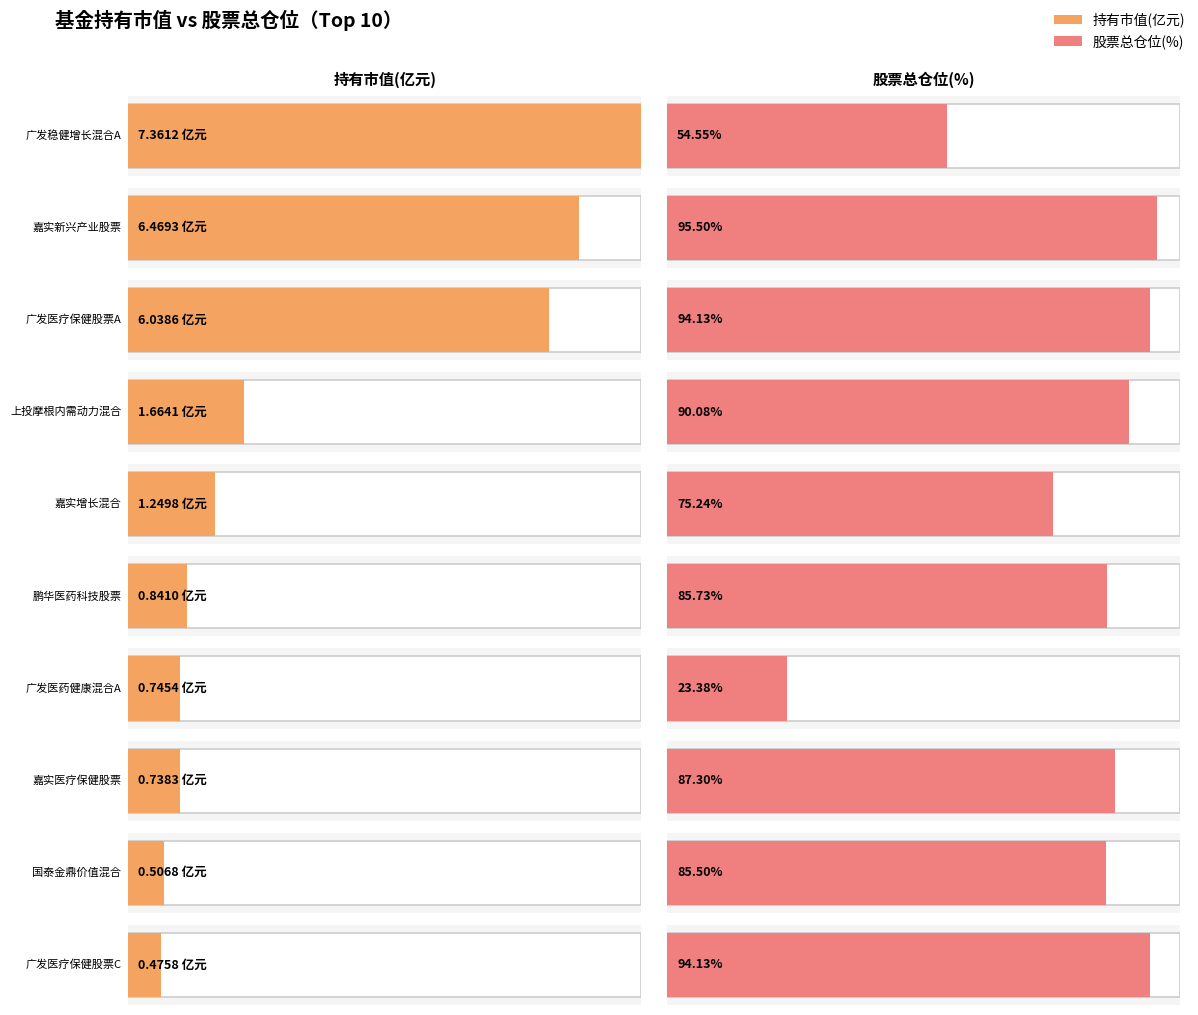

True or false: the data shows 2.1 at 嘉实增长混合.

False